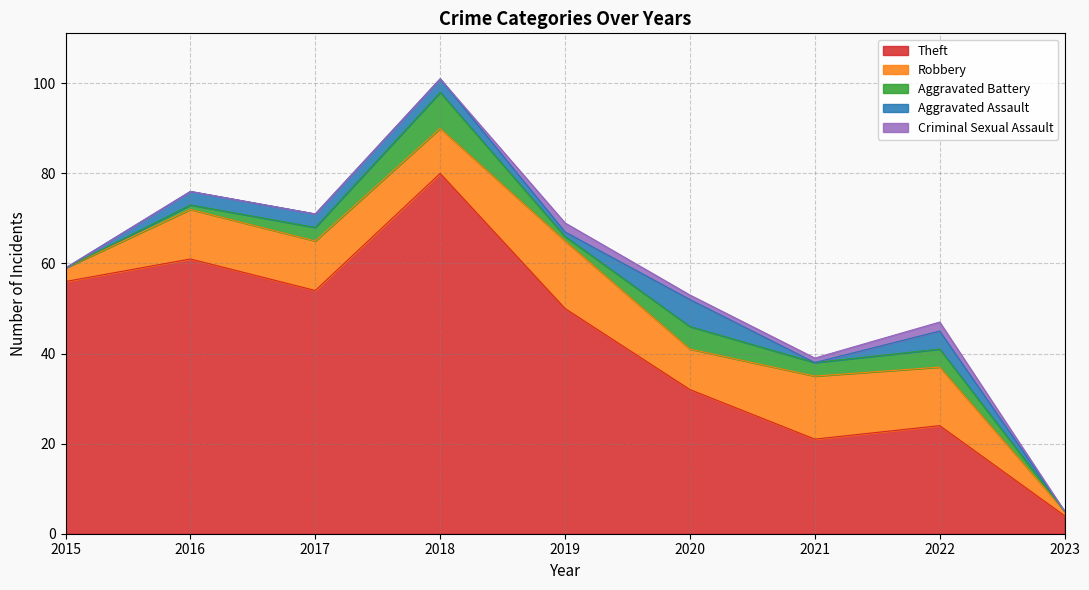

Which series has the largest range (max minus min)?

Theft